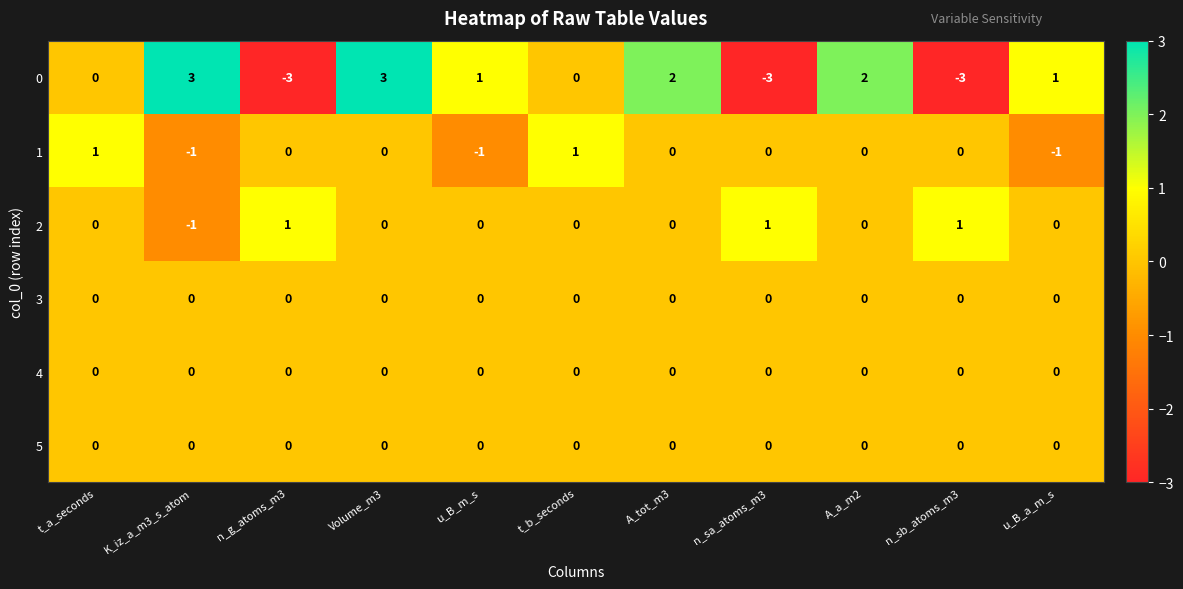

What is the spread (max minus min) of values at n_sb_atoms_m3?

4